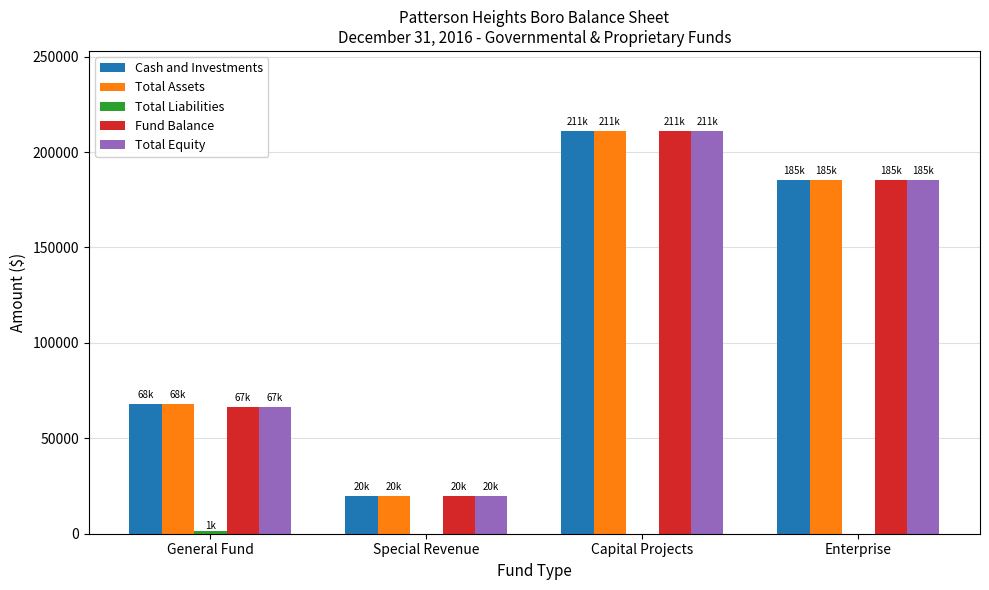

What is the sum of all Cash and Investments values?

484010